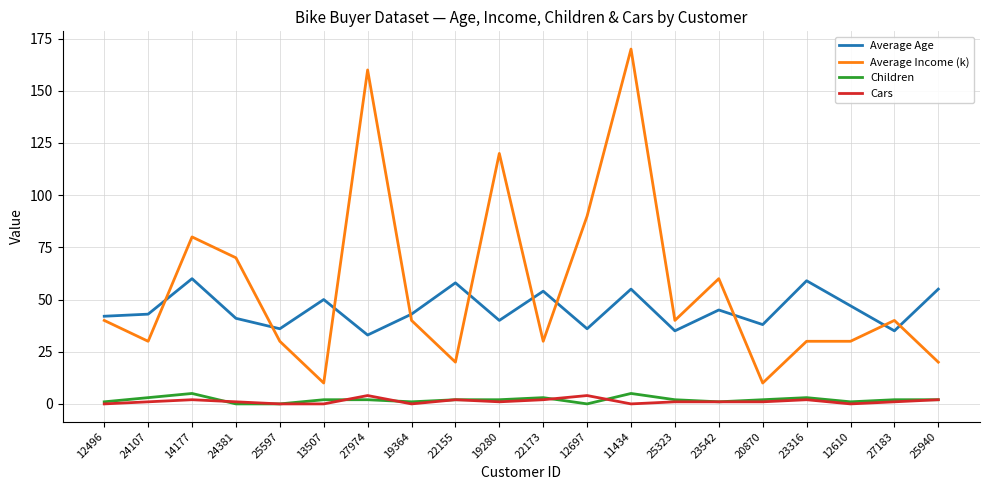

What is the maximum value shown in the chart?

170